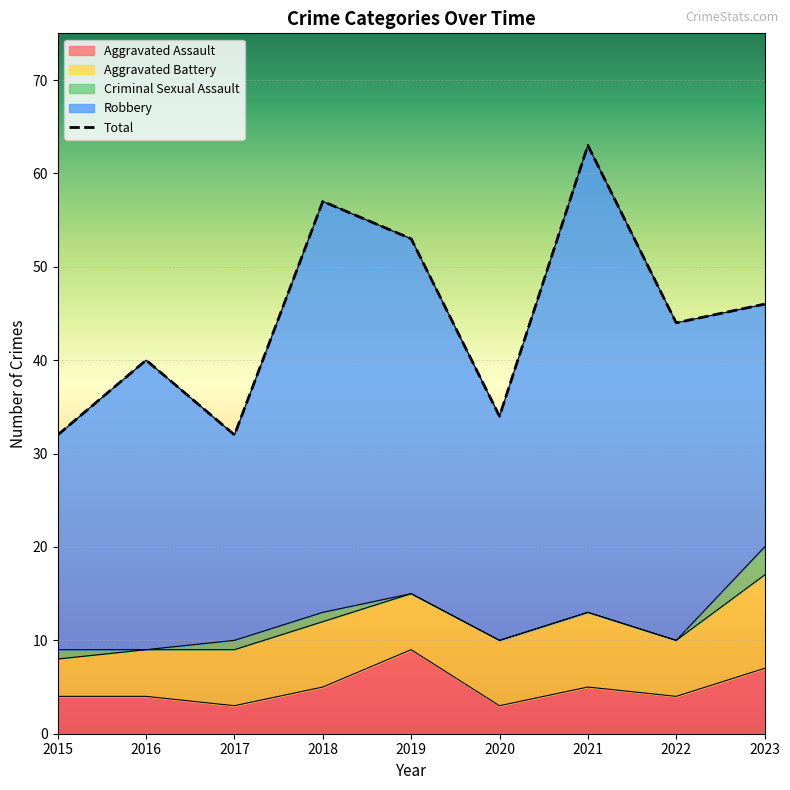

Is it true that Aggravated Assault equals 4 at 2022?

True